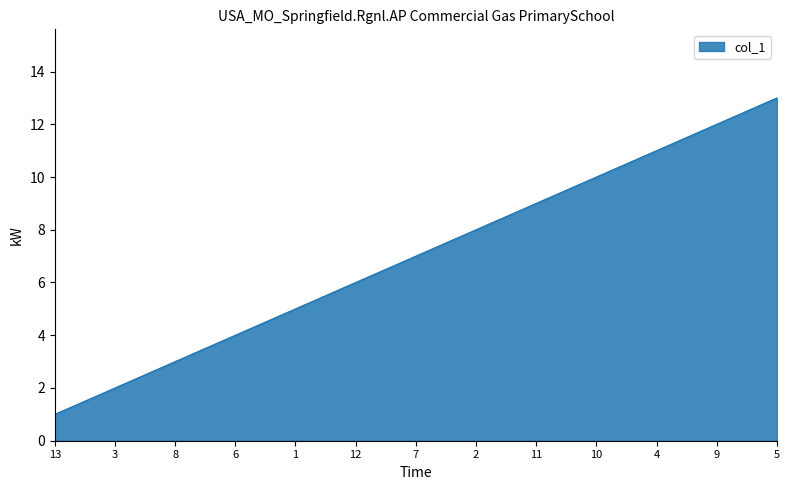

At which category does the chart reach its minimum across all series?

13